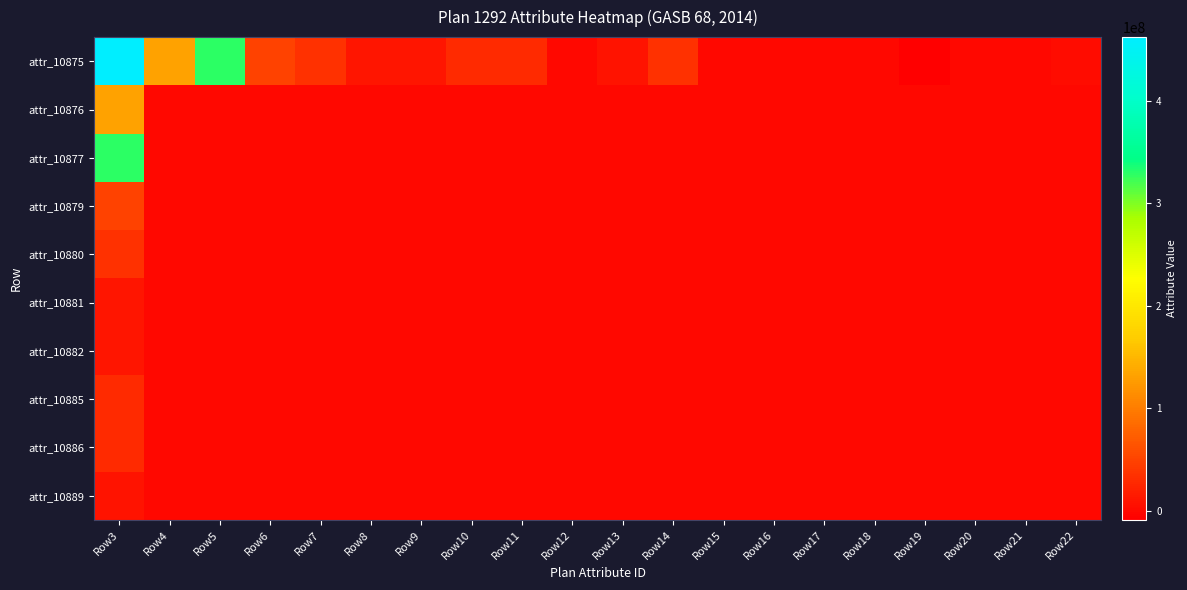

Reading right to left, list all the values displayed in this chart.

attr_10875: Row22=3642181	Row21=105693	Row20=0	Row19=-8898178	Row18=-294810	Row17=0	Row16=0	Row15=0	Row14=34013615	Row13=8990293	Row12=0	Row11=29264877	Row10=29264877	Row9=9997258	Row8=9718433	Row7=35059480	Row6=49587936	Row5=329690598	Row4=132645657	Row3=462336255
attr_10876: Row22=0	Row21=0	Row20=0	Row19=0	Row18=0	Row17=0	Row16=0	Row15=0	Row14=0	Row13=0	Row12=0	Row11=0	Row10=0	Row9=0	Row8=0	Row7=0	Row6=0	Row5=0	Row4=0	Row3=132645657
attr_10877: Row22=0	Row21=0	Row20=0	Row19=0	Row18=0	Row17=0	Row16=0	Row15=0	Row14=0	Row13=0	Row12=0	Row11=0	Row10=0	Row9=0	Row8=0	Row7=0	Row6=0	Row5=0	Row4=0	Row3=329690598
attr_10879: Row22=0	Row21=0	Row20=0	Row19=0	Row18=0	Row17=0	Row16=0	Row15=0	Row14=0	Row13=0	Row12=0	Row11=0	Row10=0	Row9=0	Row8=0	Row7=0	Row6=0	Row5=0	Row4=0	Row3=49587936
attr_10880: Row22=0	Row21=0	Row20=0	Row19=0	Row18=0	Row17=0	Row16=0	Row15=0	Row14=0	Row13=0	Row12=0	Row11=0	Row10=0	Row9=0	Row8=0	Row7=0	Row6=0	Row5=0	Row4=0	Row3=35059480
attr_10881: Row22=0	Row21=0	Row20=0	Row19=0	Row18=0	Row17=0	Row16=0	Row15=0	Row14=0	Row13=0	Row12=0	Row11=0	Row10=0	Row9=0	Row8=0	Row7=0	Row6=0	Row5=0	Row4=0	Row3=9718433
attr_10882: Row22=0	Row21=0	Row20=0	Row19=0	Row18=0	Row17=0	Row16=0	Row15=0	Row14=0	Row13=0	Row12=0	Row11=0	Row10=0	Row9=0	Row8=0	Row7=0	Row6=0	Row5=0	Row4=0	Row3=9997258
attr_10885: Row22=0	Row21=0	Row20=0	Row19=0	Row18=0	Row17=0	Row16=0	Row15=0	Row14=0	Row13=0	Row12=0	Row11=0	Row10=0	Row9=0	Row8=0	Row7=0	Row6=0	Row5=0	Row4=0	Row3=29264877
attr_10886: Row22=0	Row21=0	Row20=0	Row19=0	Row18=0	Row17=0	Row16=0	Row15=0	Row14=0	Row13=0	Row12=0	Row11=0	Row10=0	Row9=0	Row8=0	Row7=0	Row6=0	Row5=0	Row4=0	Row3=29264877
attr_10889: Row22=0	Row21=0	Row20=0	Row19=0	Row18=0	Row17=0	Row16=0	Row15=0	Row14=0	Row13=0	Row12=0	Row11=0	Row10=0	Row9=0	Row8=0	Row7=0	Row6=0	Row5=0	Row4=0	Row3=8990293